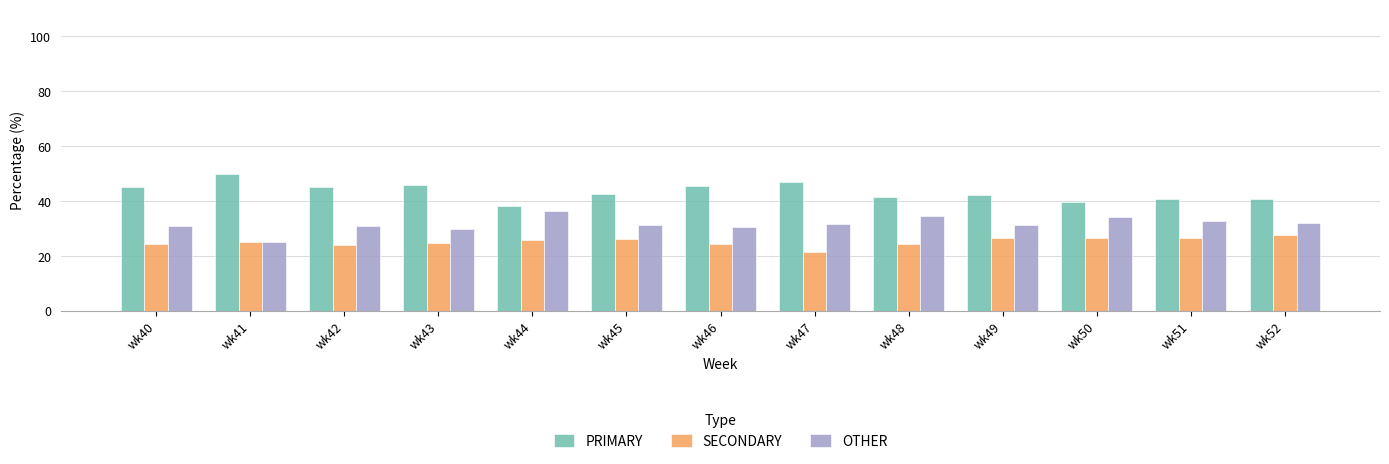

At wk46, list the series in order from smallest to largest.

SECONDARY, OTHER, PRIMARY